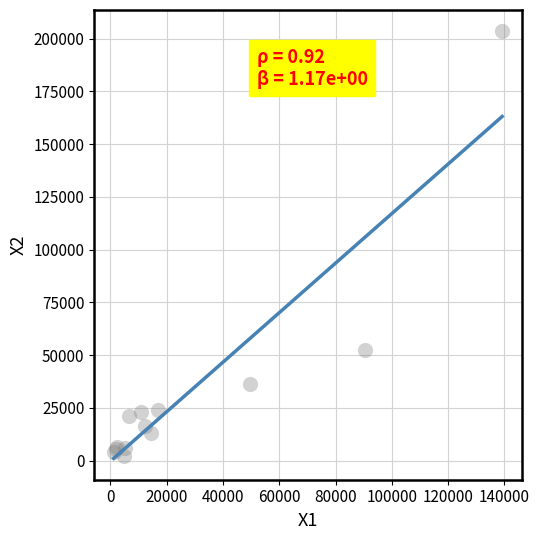

What Y value in the scatter plot is closest to 102739?

52455